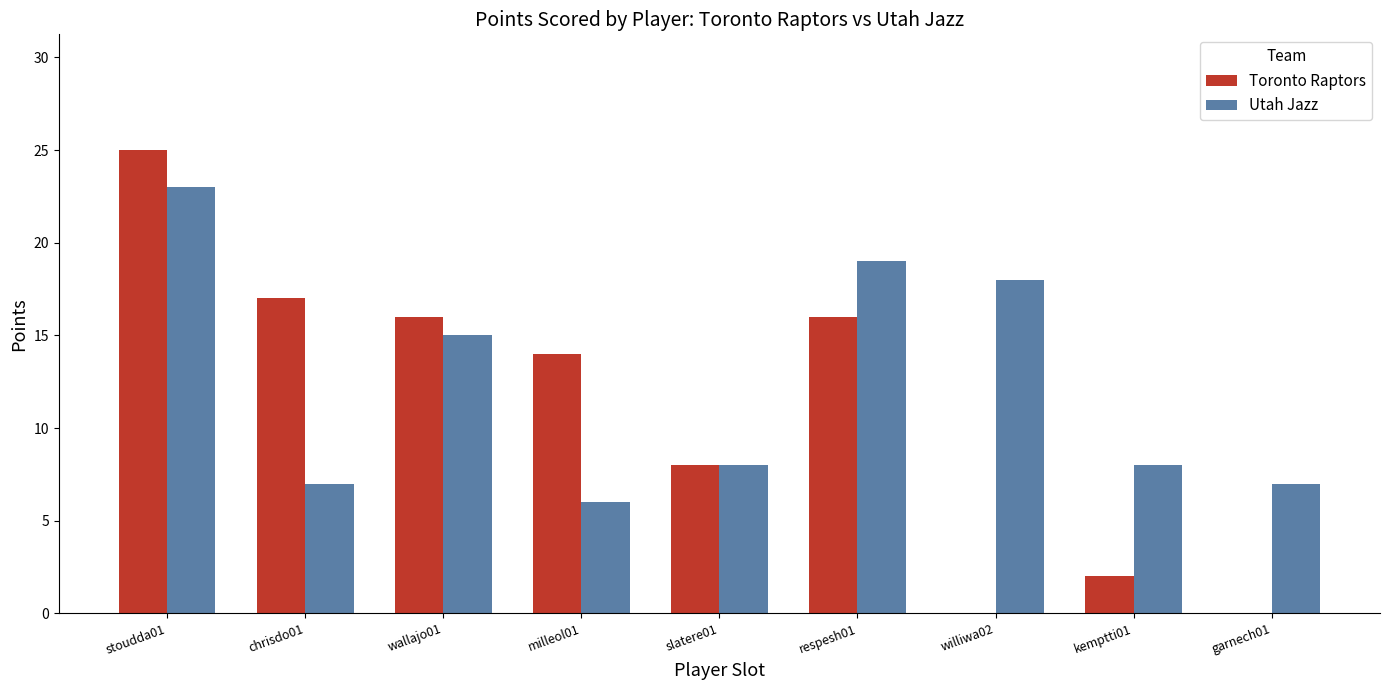

Is it true that Utah Jazz equals 27 at williwa02?

False